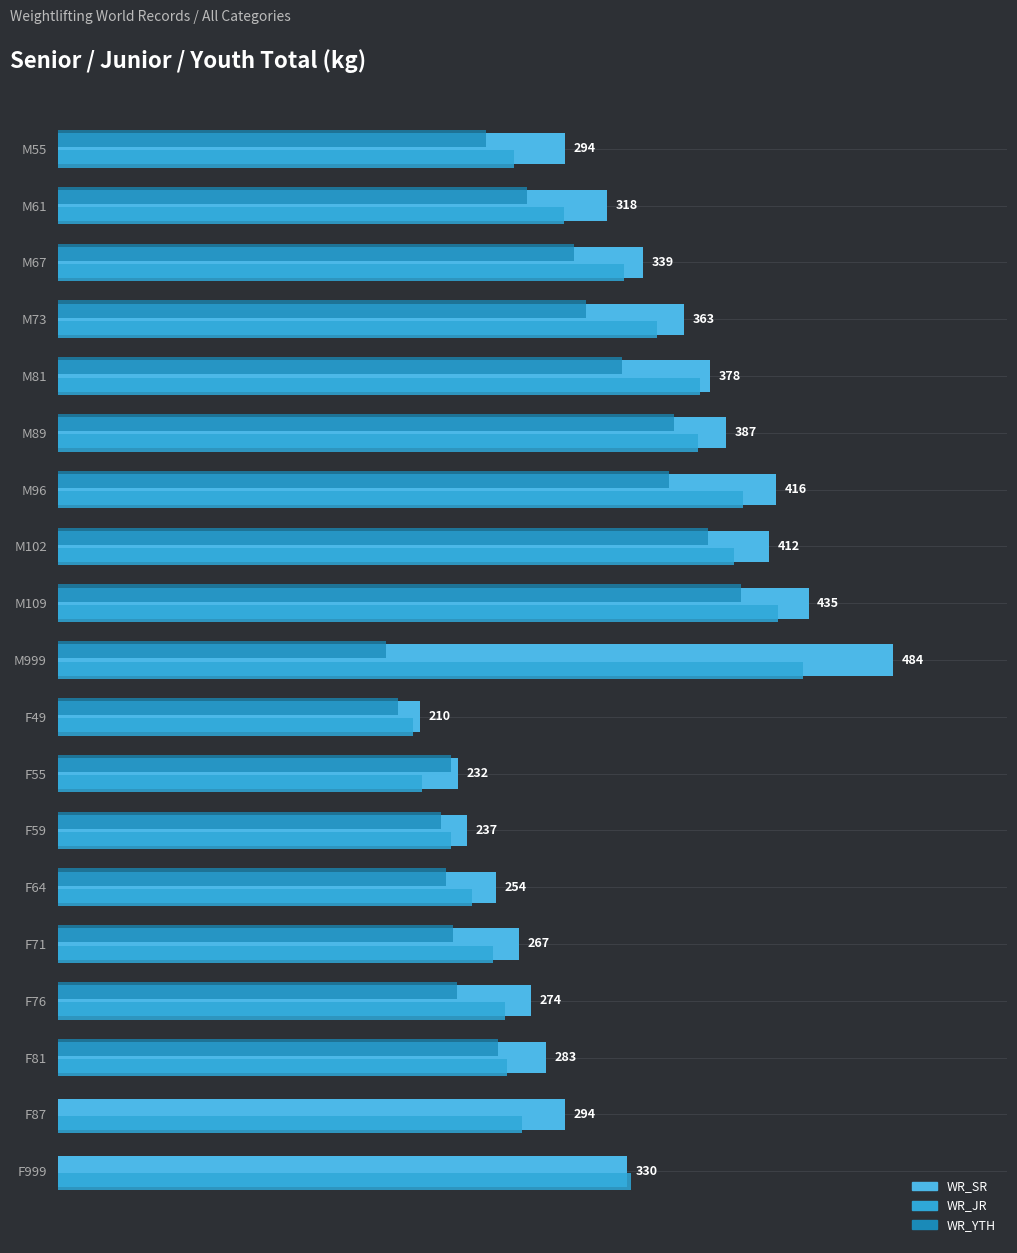

What is the difference between the second highest and second lowest values in the WR_SR series?

203